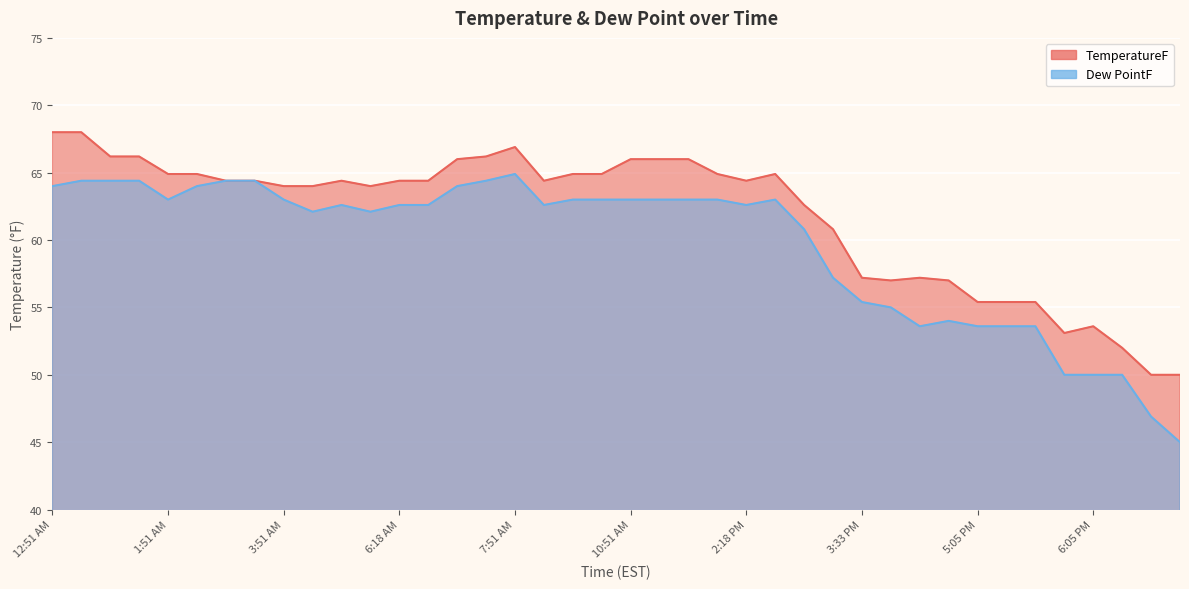

List the series in order of their overall mean, highest first.

TemperatureF, Dew PointF